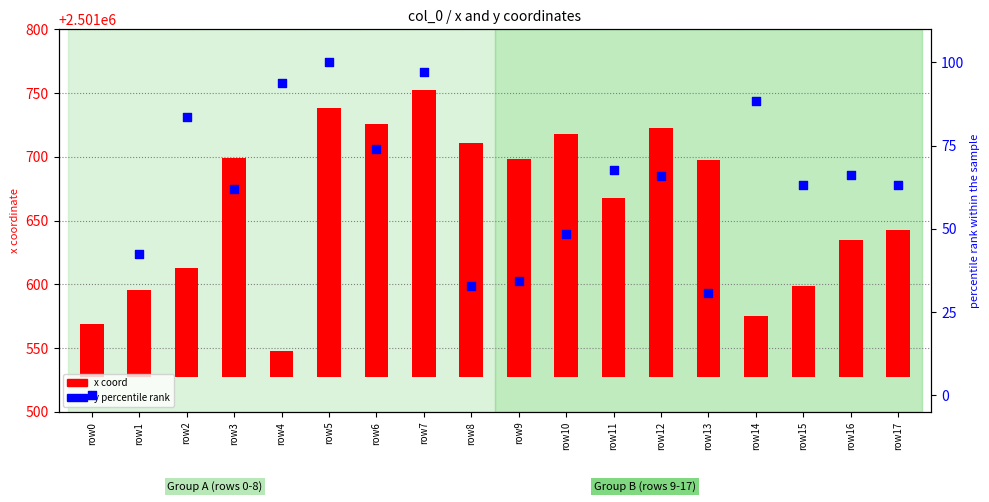

Which series has the largest total across all categories?

x coord